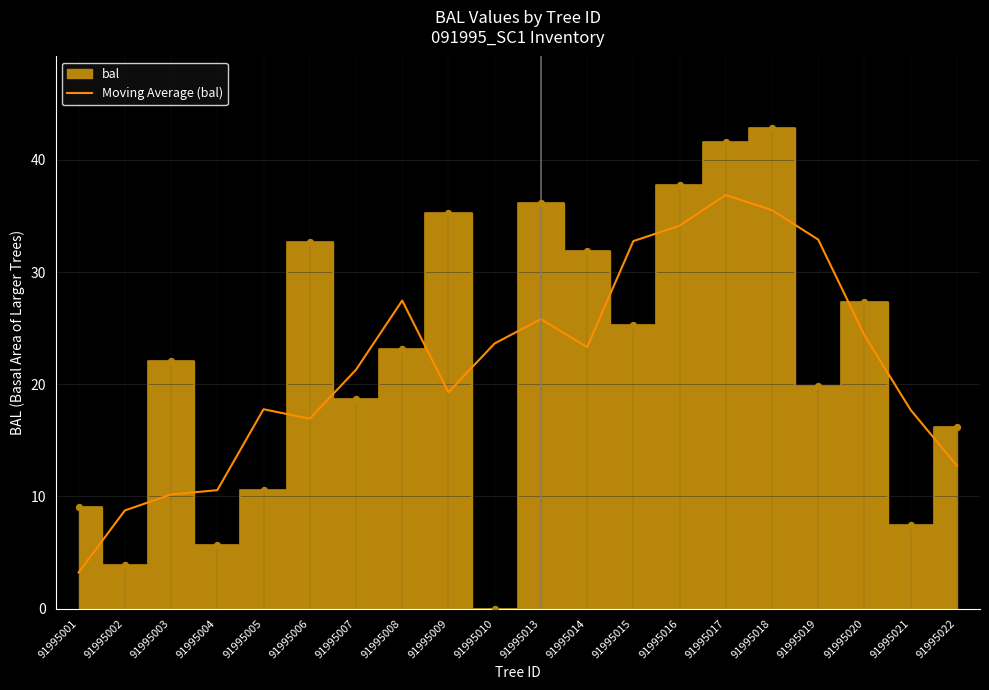

Between 91995004 and 91995009, which is larger?

91995009